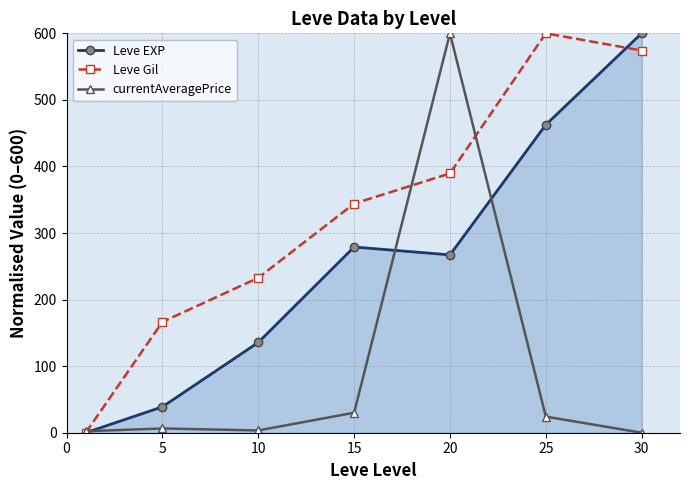

Which series has the largest total across all categories?

Leve Gil